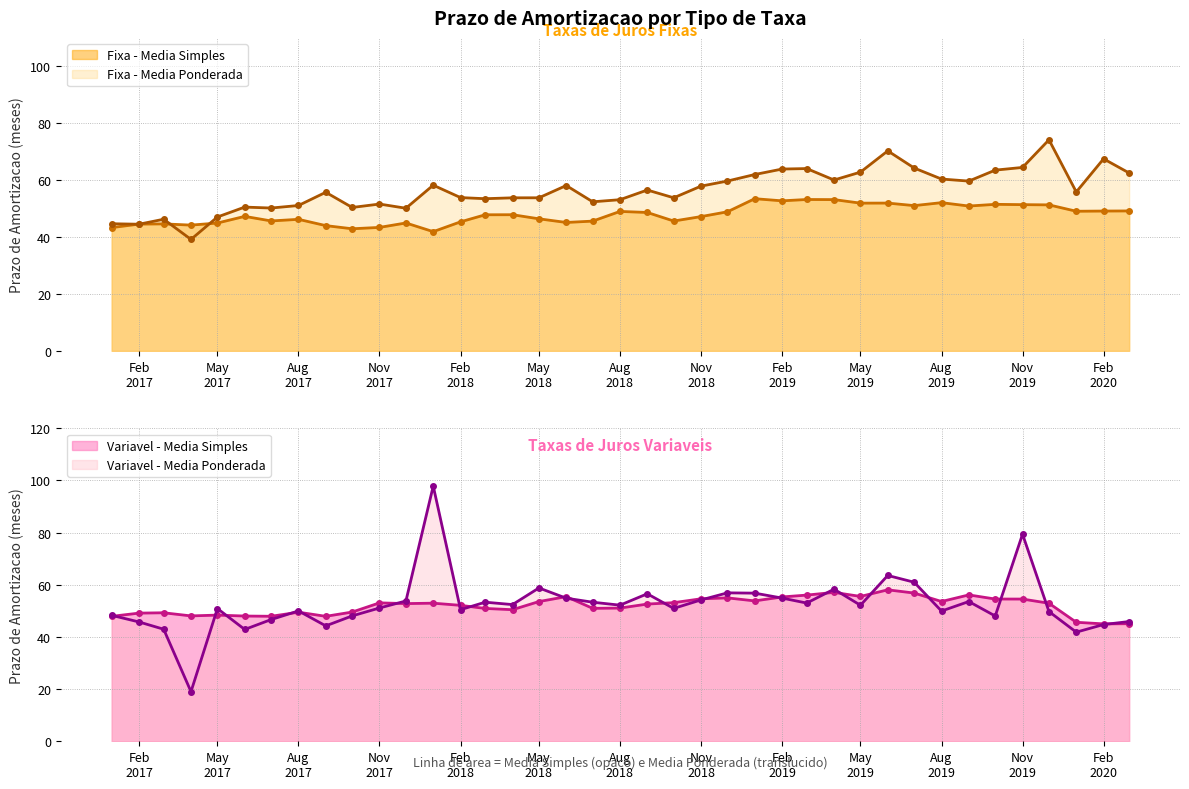

At how many categories does at least one series exceed 62?

11